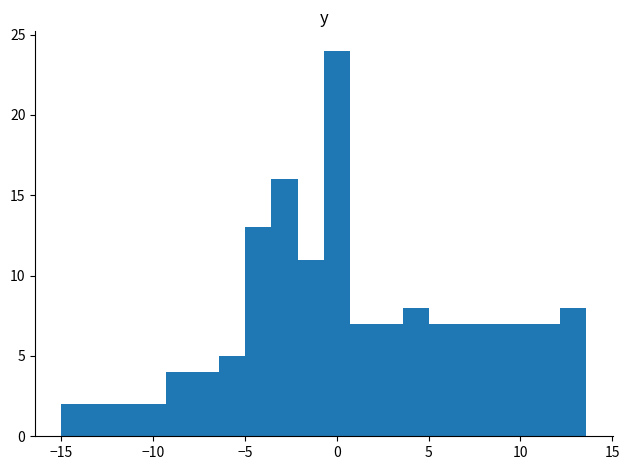

Around what value on the x-axis is the tallest bar? Give the approximate position of its centre, as read against the axis.

0.0